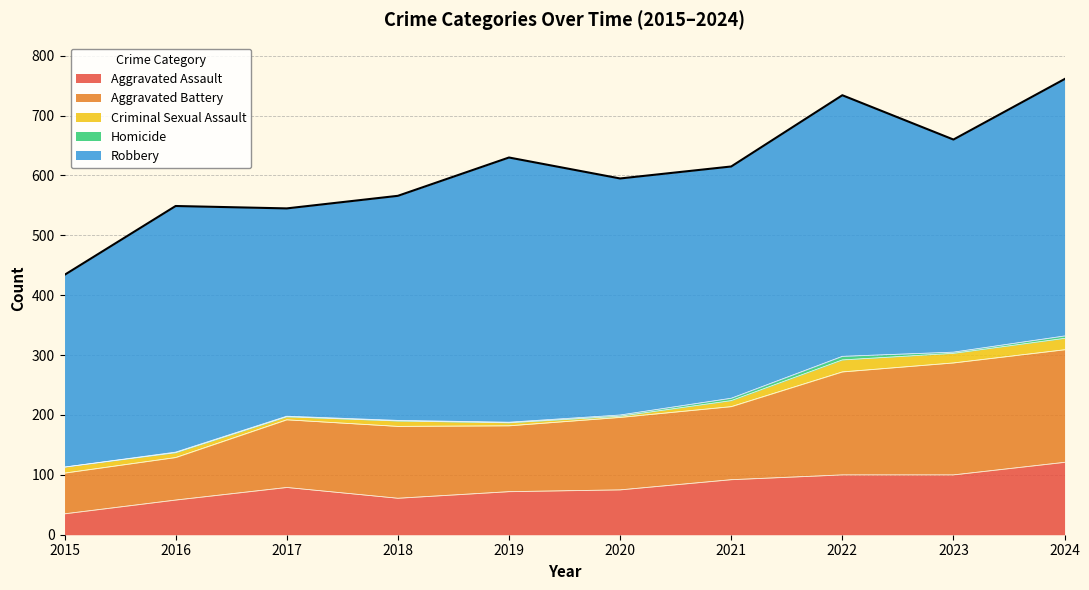

At which category does Criminal Sexual Assault reach its first local peak?

2018